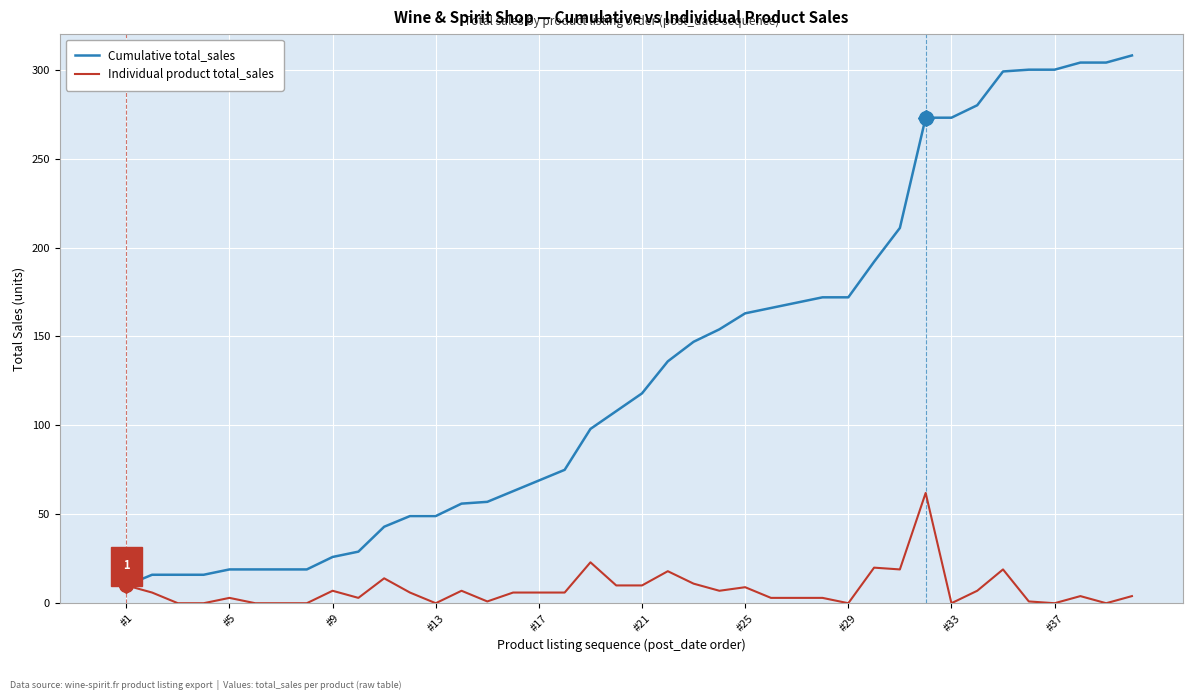

What is the maximum value shown in the chart?

308